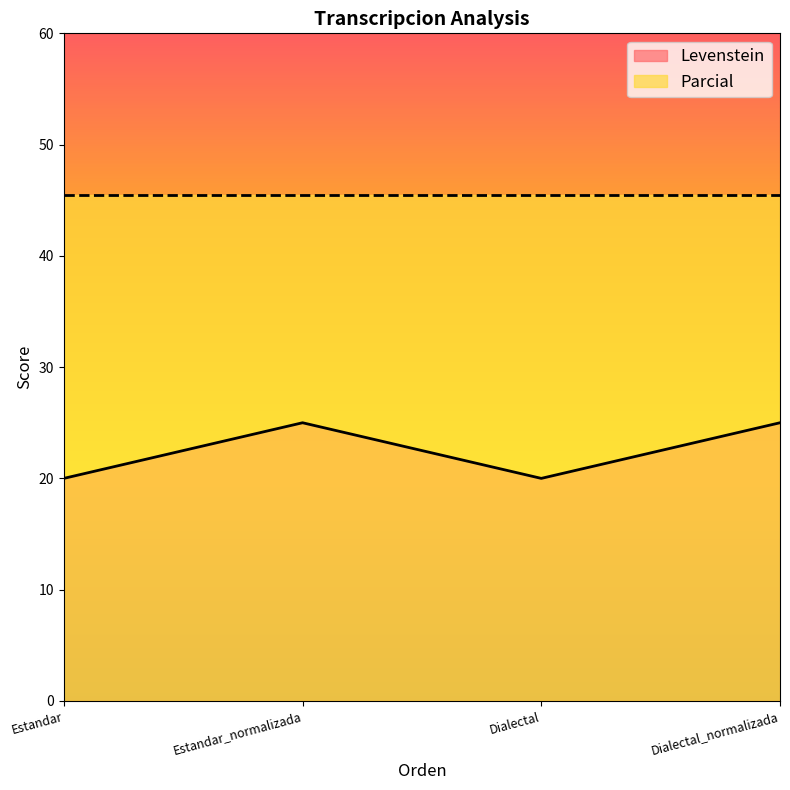

Does the chart display data point markers on the line(s)?

No